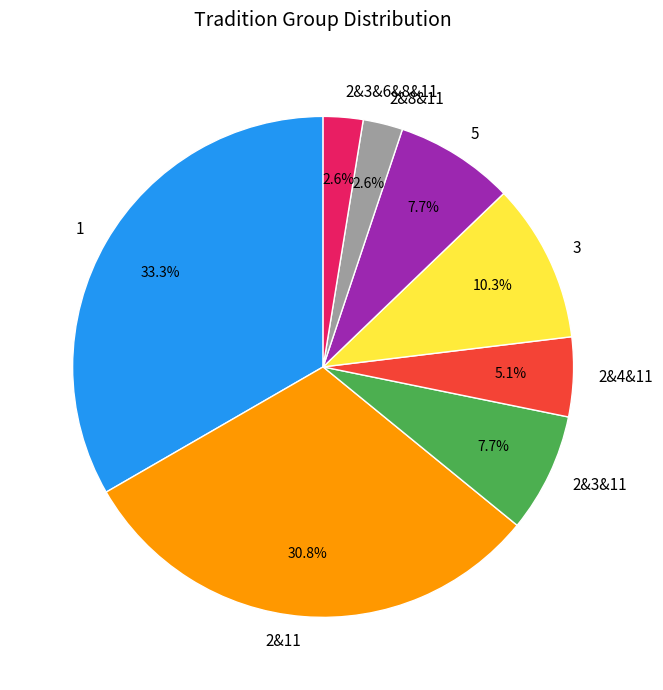

Between 2&11 and 1, which is larger?

1